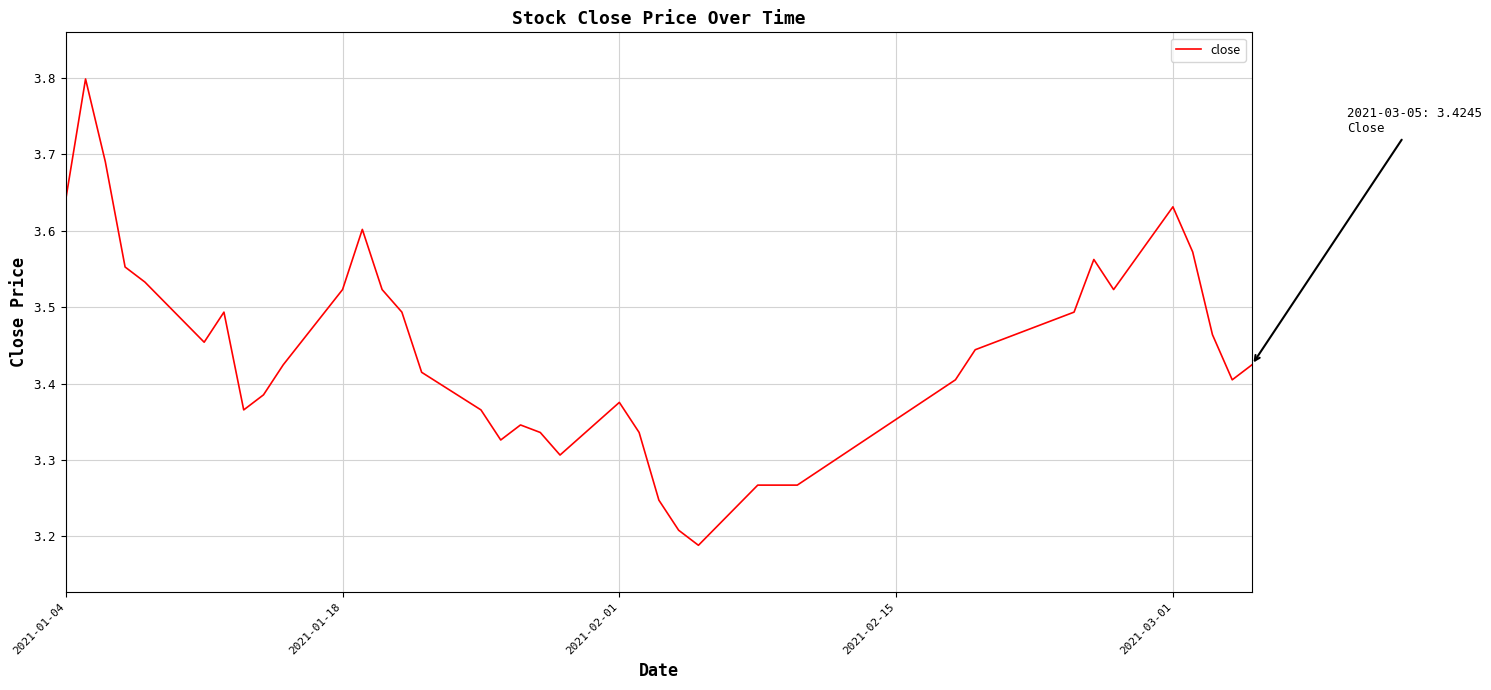

What is the difference between the maximum and minimum values?

0.6